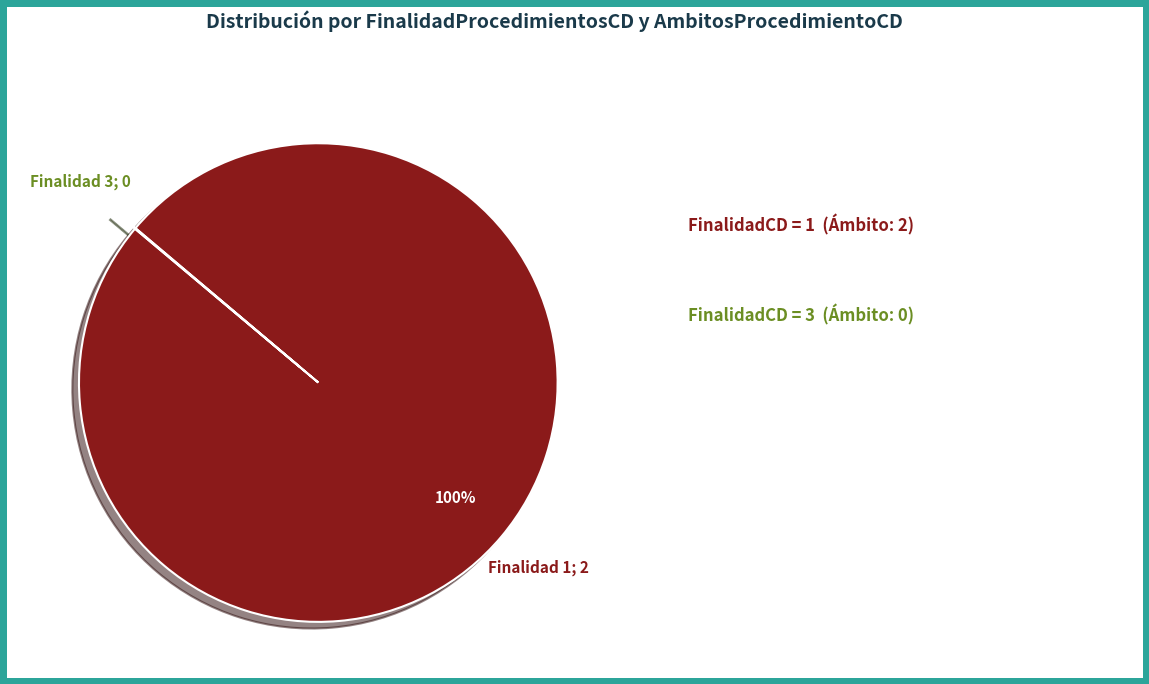

To the nearest percent, what is the difference between the largest and smallest slice percentages?

100%